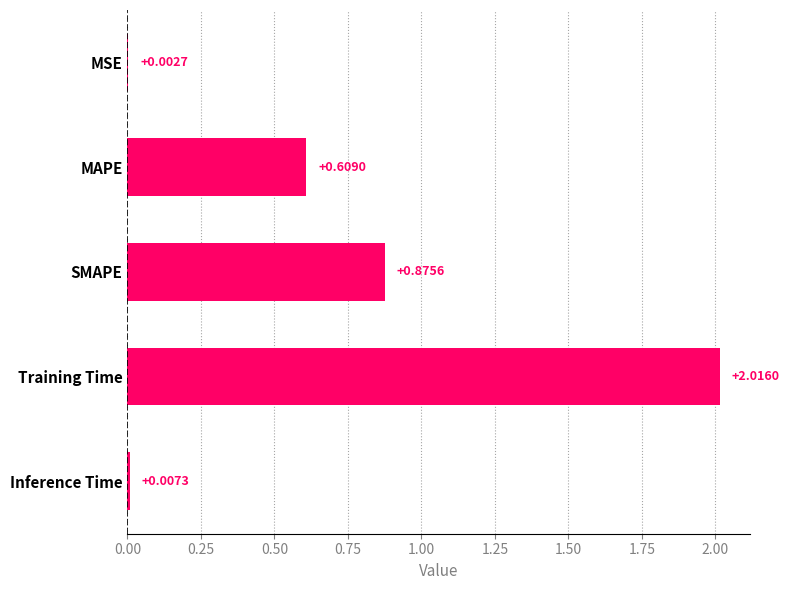

At which label is the value closest to 1?

SMAPE